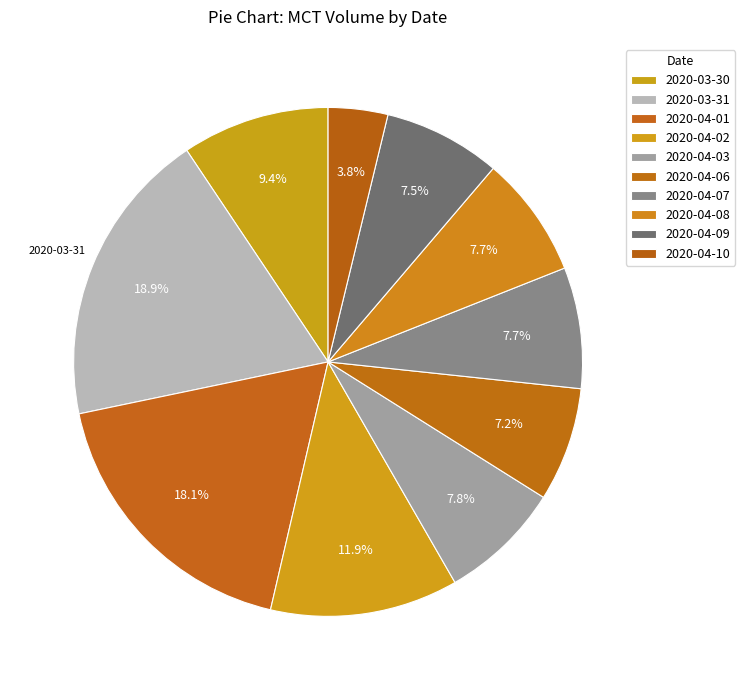

Count the number of slices in the pie.

10